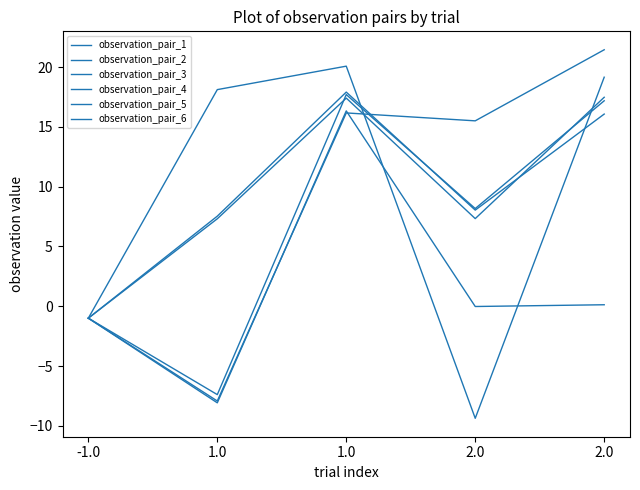

Is it true that observation_pair_4 equals 17.2 at 2.0?

True